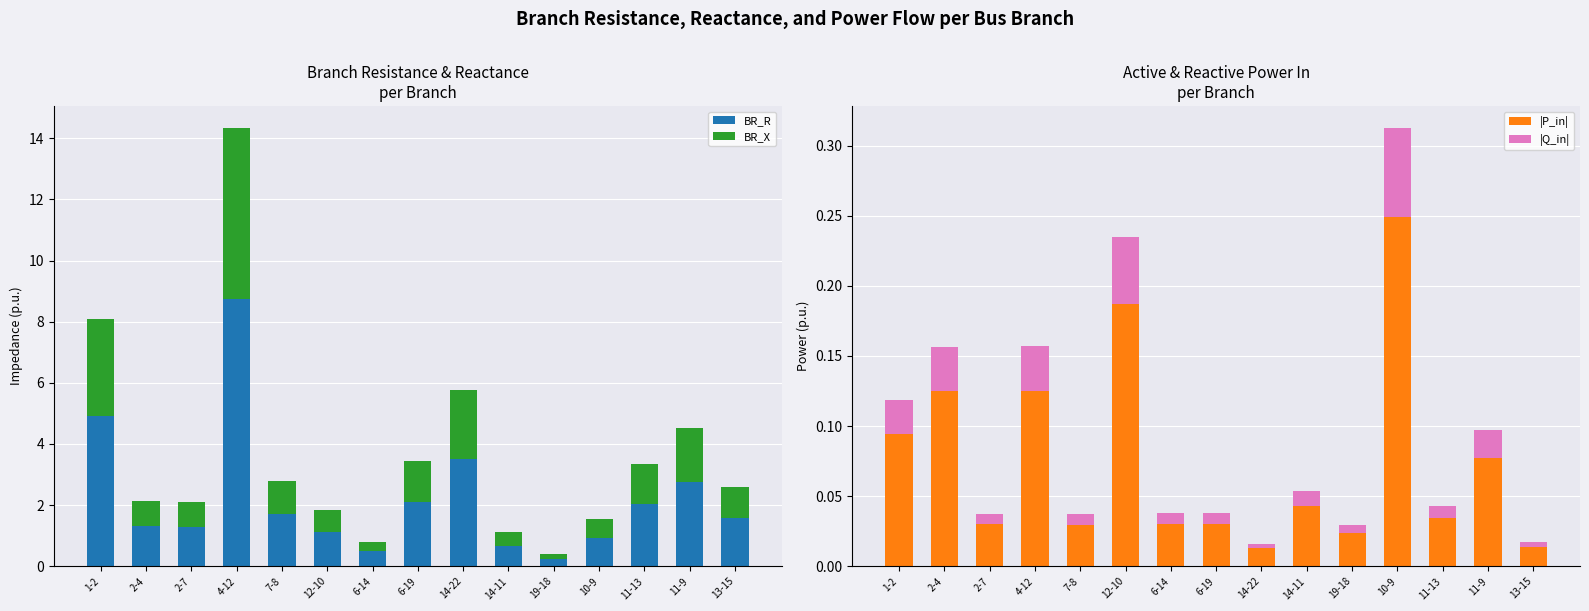

At how many categories does at least one series exceed 7?

1